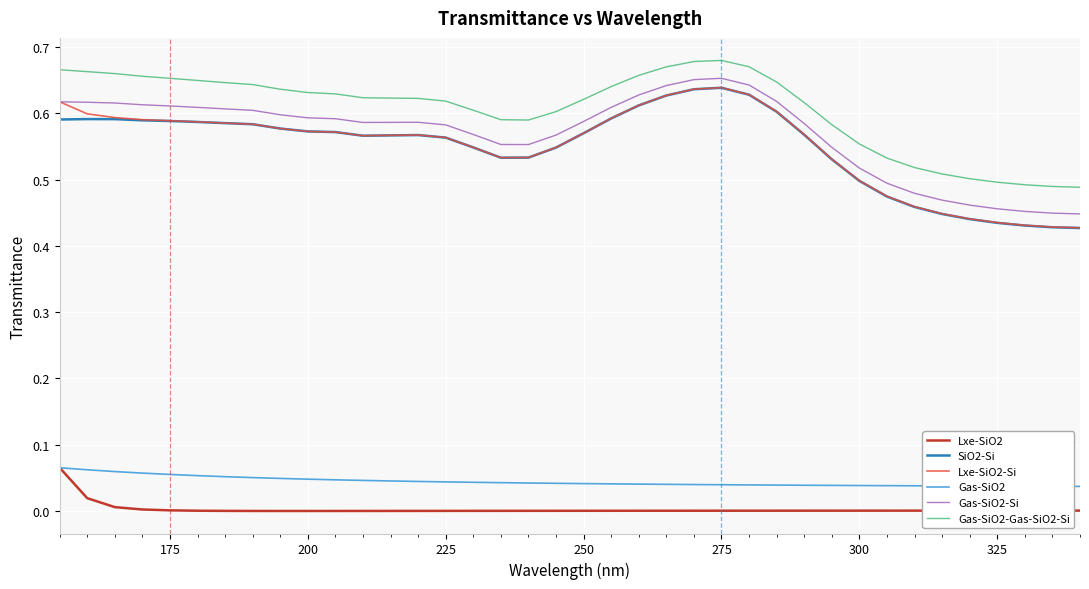

How many lines are shown in the chart?

6